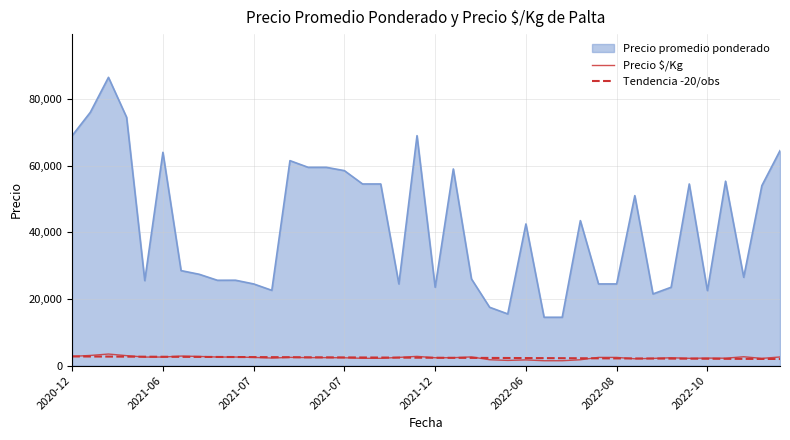

What is the difference between the maximum and second lowest values in the Tendencia -20/obs series?

742.7